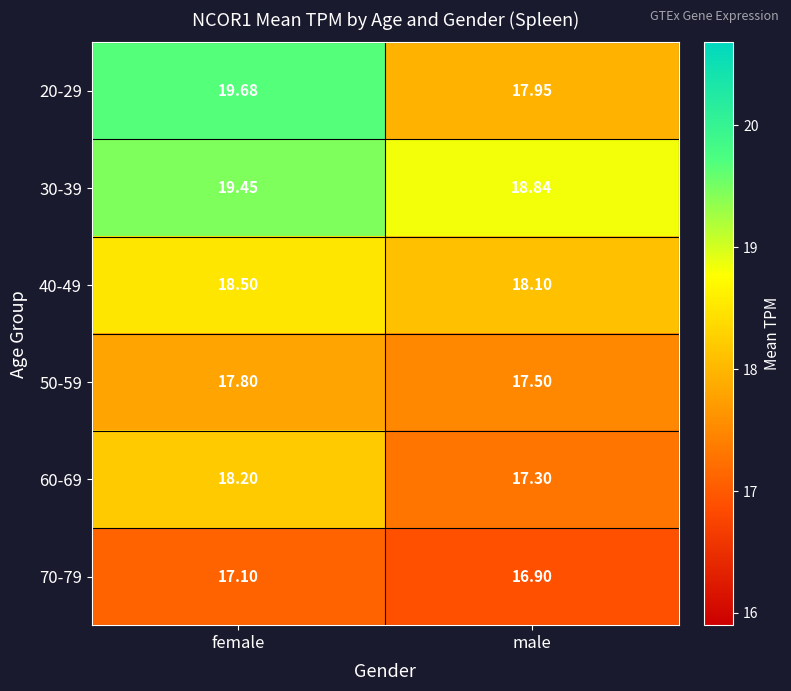

Which series has the largest total across all categories?

30-39